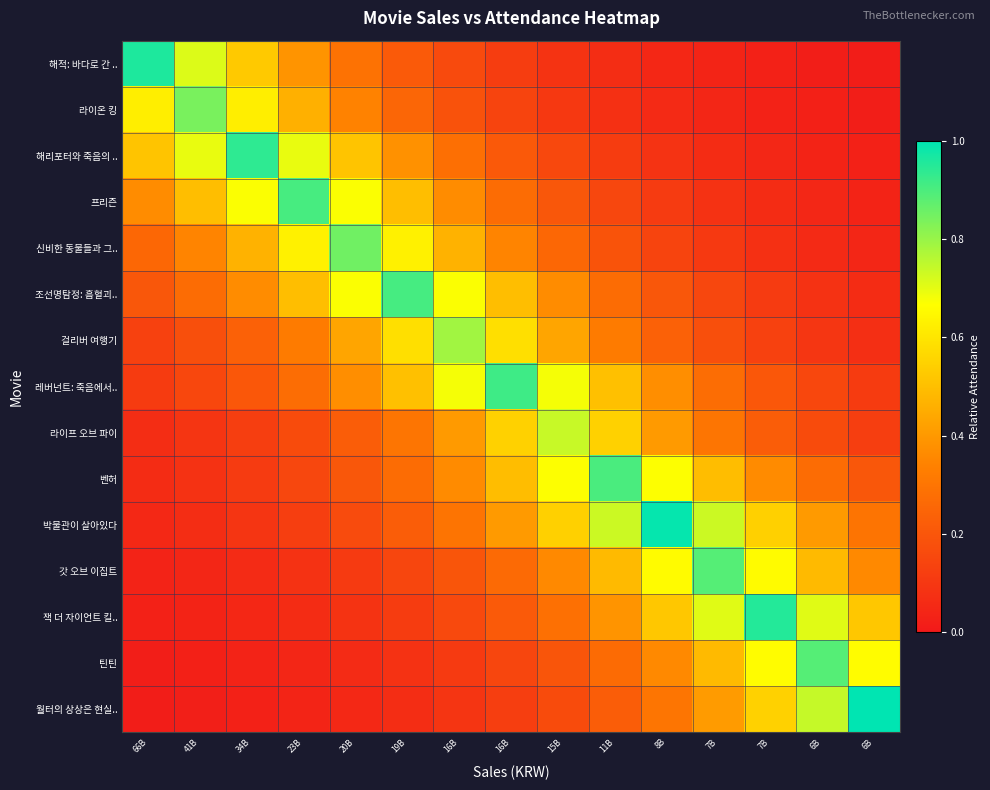

Which label corresponds to the smallest value in the chart?

6B